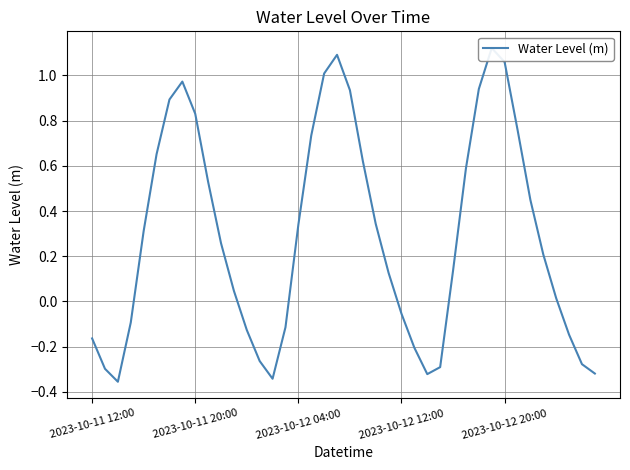

List the labels in order of value, largest first.

31, 19, 32, 18, 7, 30, 20, 6, 8, 33, 17, 5, 21, 29, 9, 34, 22, 16, 2023-10-12 20:00, 10, 35, 28, 23, 11, 36, 24, 2023-10-12 12:00, 15, 12, 37, 2023-10-11 12:00, 25, 13, 38, 27, 2023-10-11 20:00, 39, 26, 14, 2023-10-12 04:00